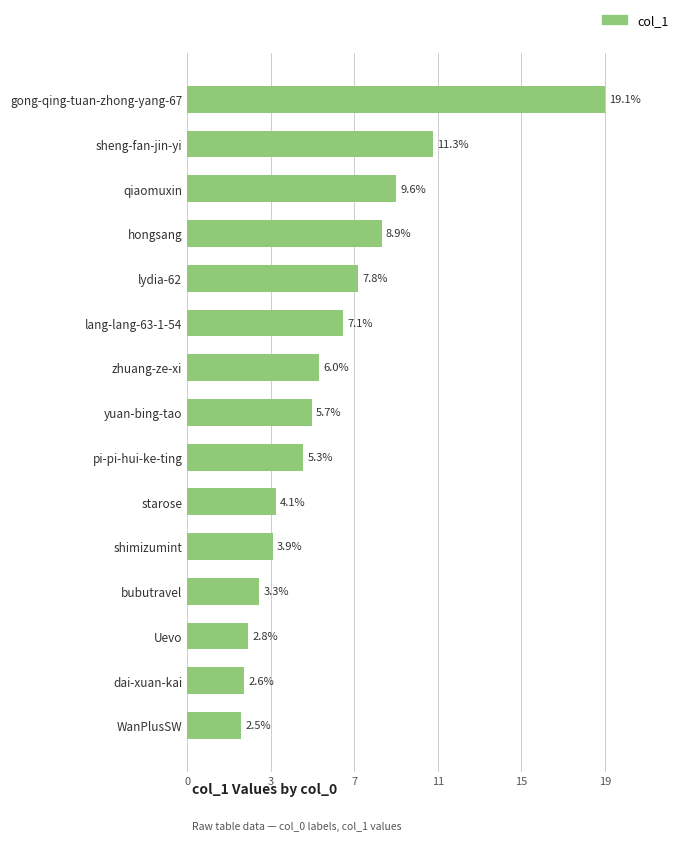

Rank the categories by value from highest to lowest.

gong-qing-tuan-zhong-yang-67, sheng-fan-jin-yi, qiaomuxin, hongsang, lydia-62, lang-lang-63-1-54, zhuang-ze-xi, yuan-bing-tao, pi-pi-hui-ke-ting, starose, shimizumint, bubutravel, Uevo, dai-xuan-kai, WanPlusSW